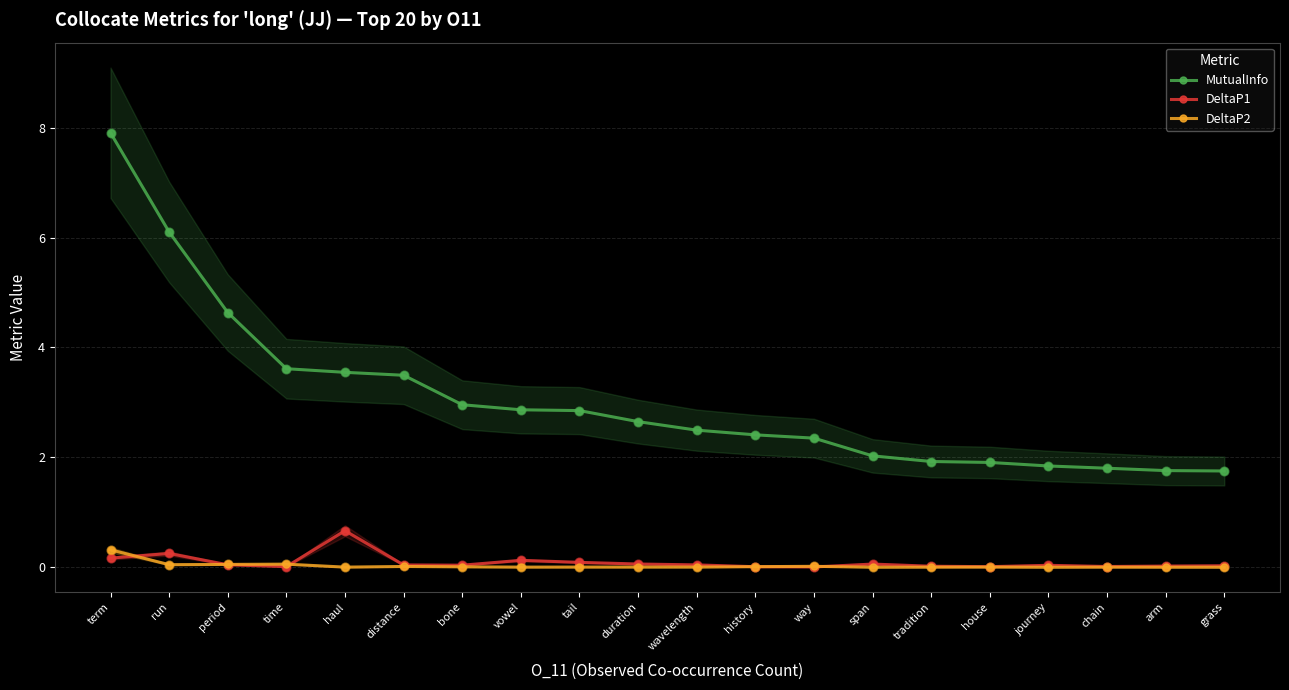

At how many categories does at least one series exceed 7?

1